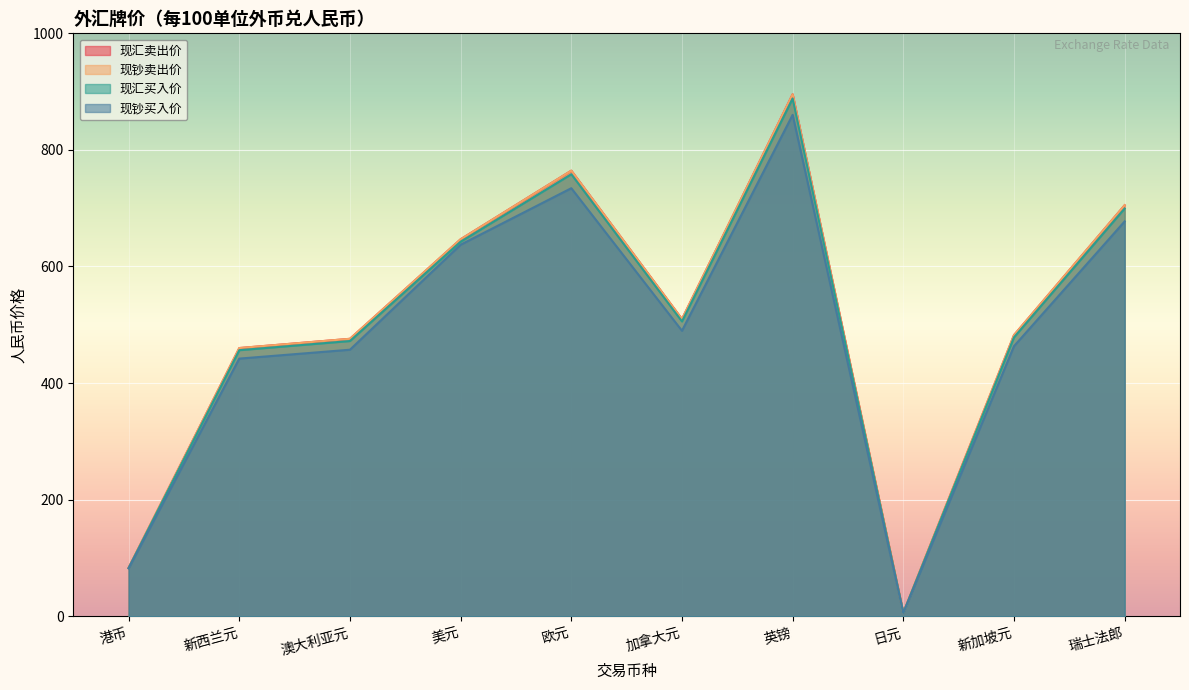

What is the value of the 现汇买入价 point at the 4th from the left?

642.5